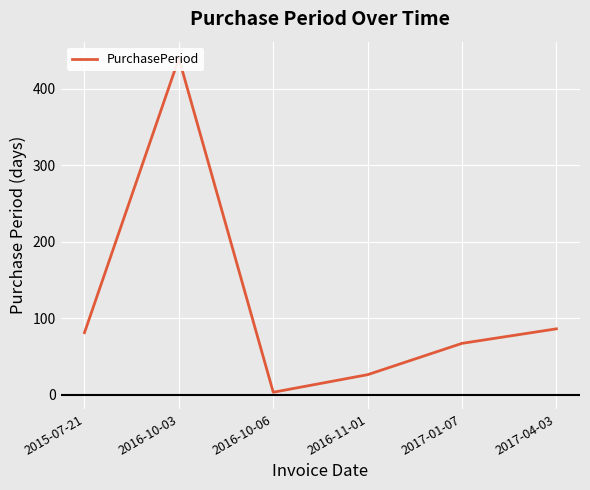

What is the maximum value shown in the chart?

440